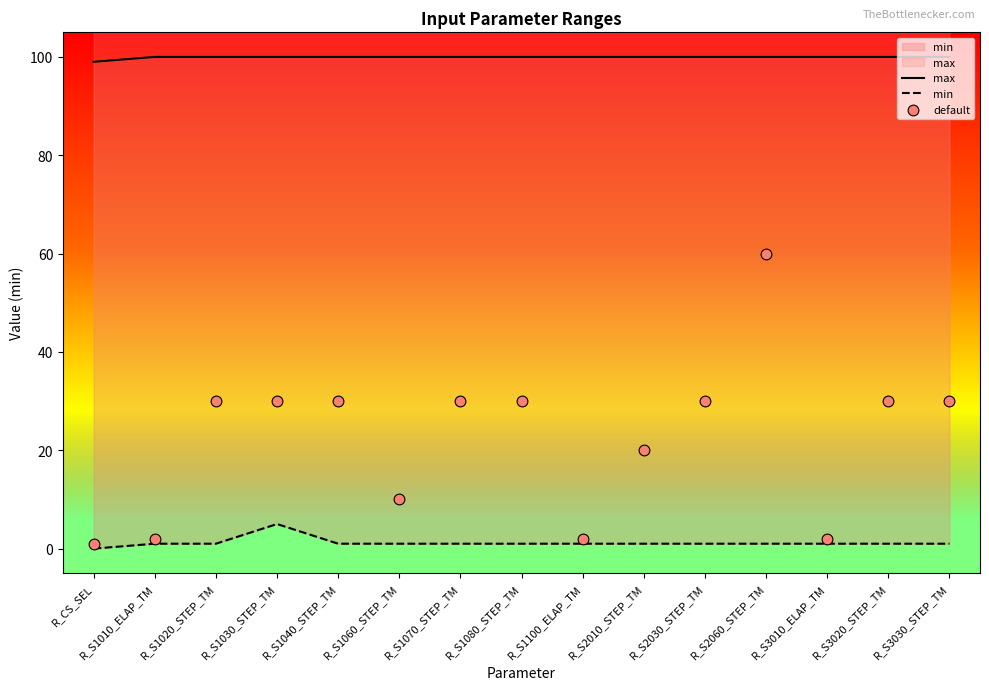

At which category is the sum across all series the highest?

R_S2060_STEP_TM